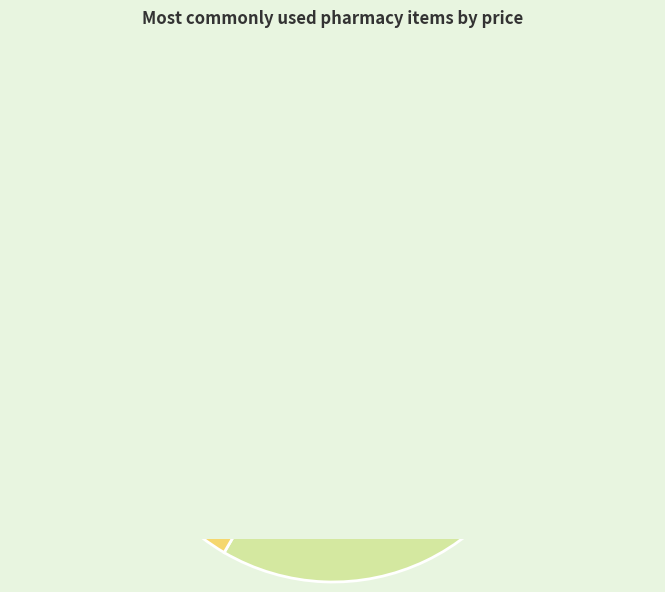

Count the number of slices in the pie.

12